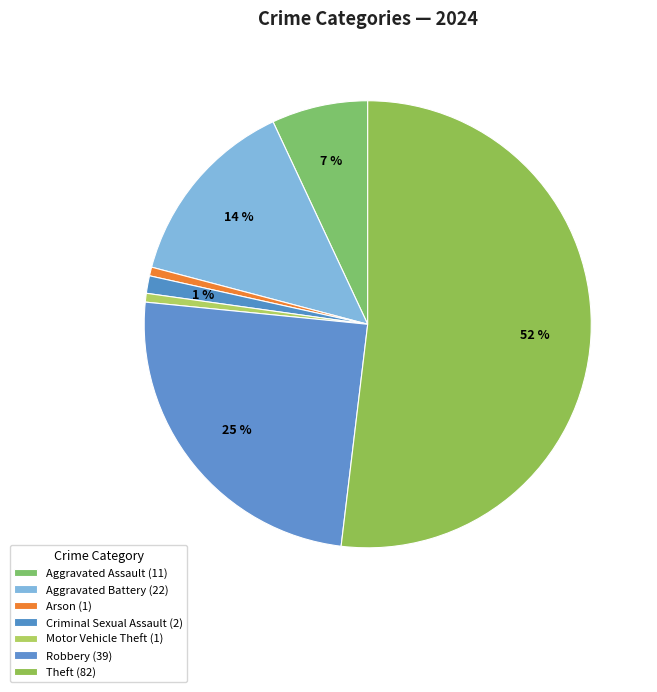

Count the number of slices in the pie.

7